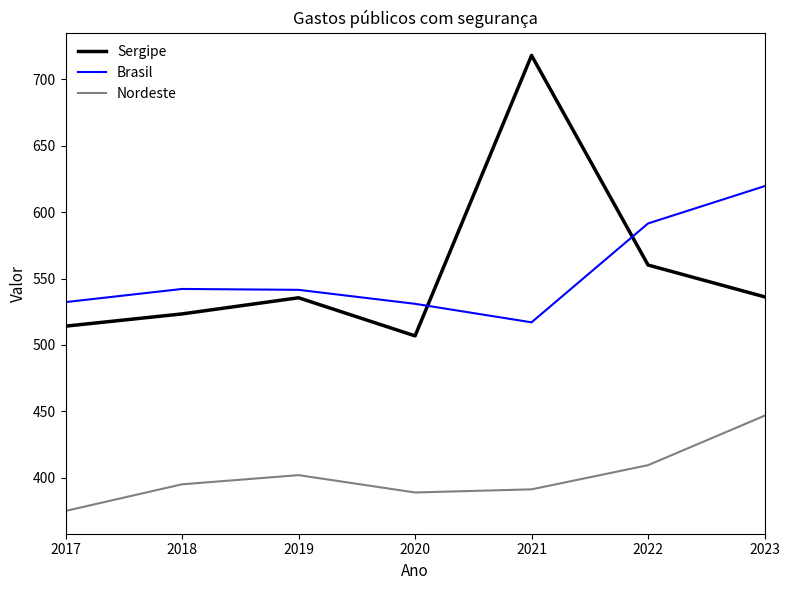

After their last crossing, which series has the higher values: Sergipe or Brasil?

Brasil